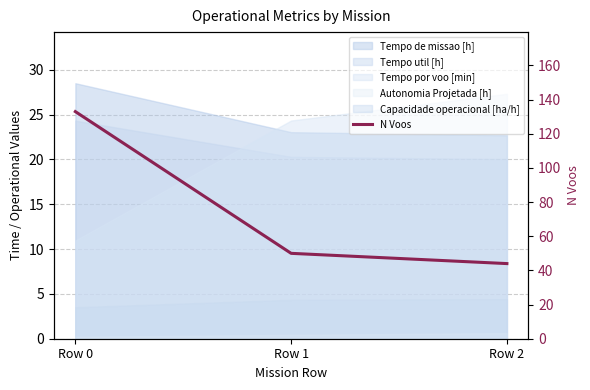

Where does the data first go above 50?

Row 0